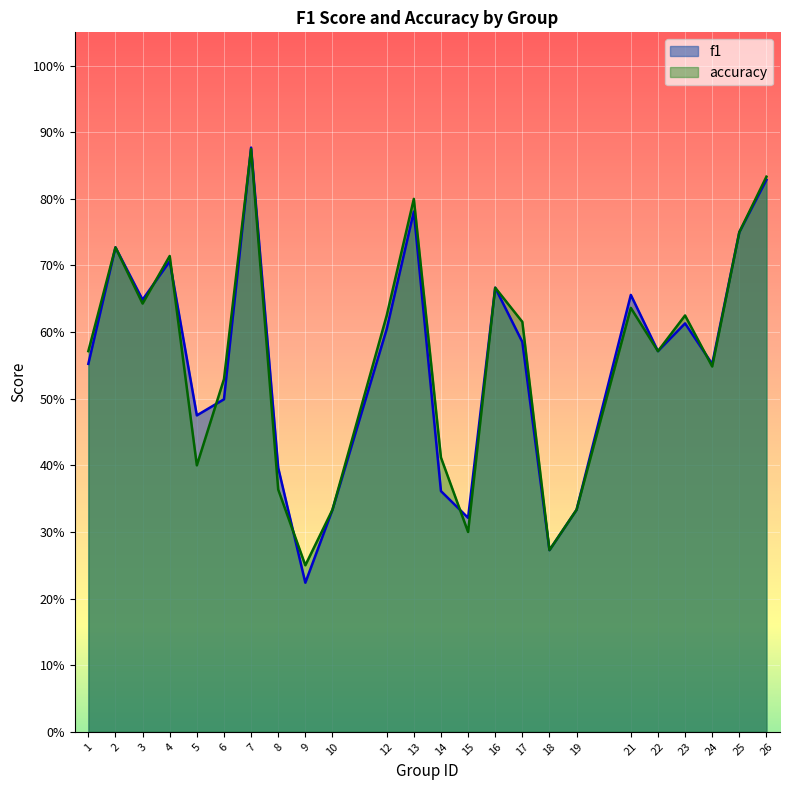

True or false: accuracy has a value of 0.3 at 15.

True